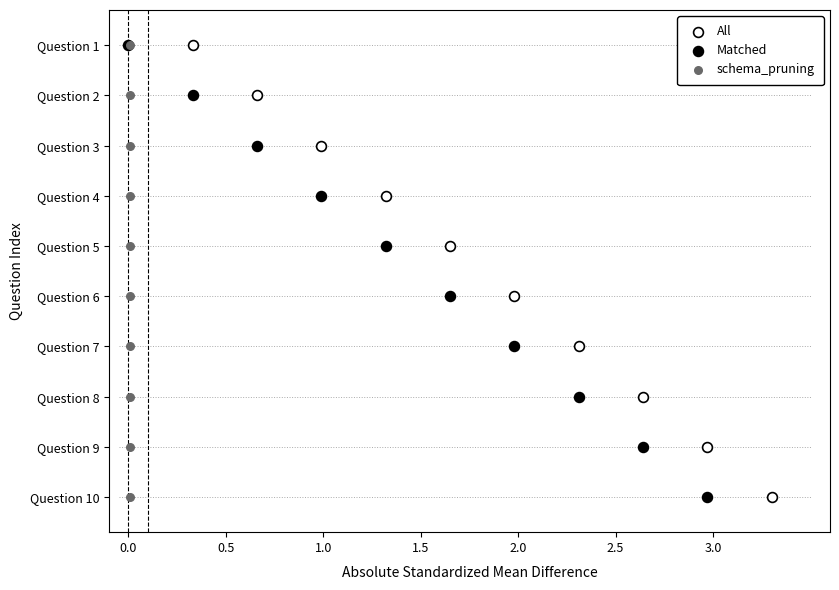

Is the value of Matched at 1.5 greater than the value of schema_pruning at 3.0?

No